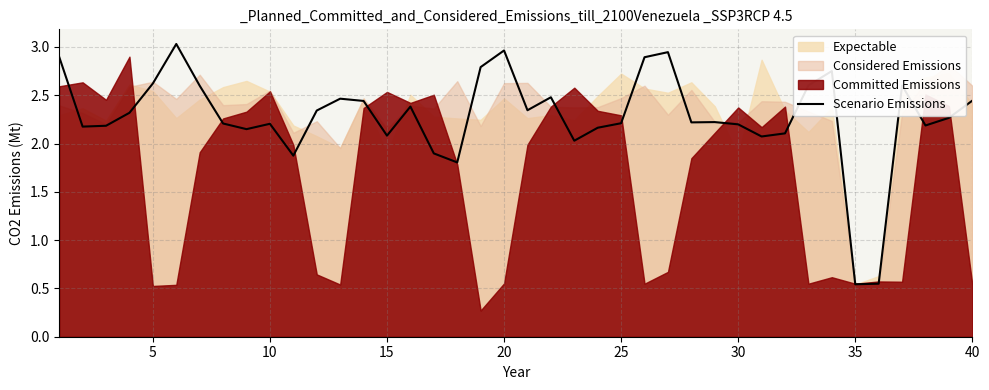

Does the chart display data point markers on the line(s)?

No